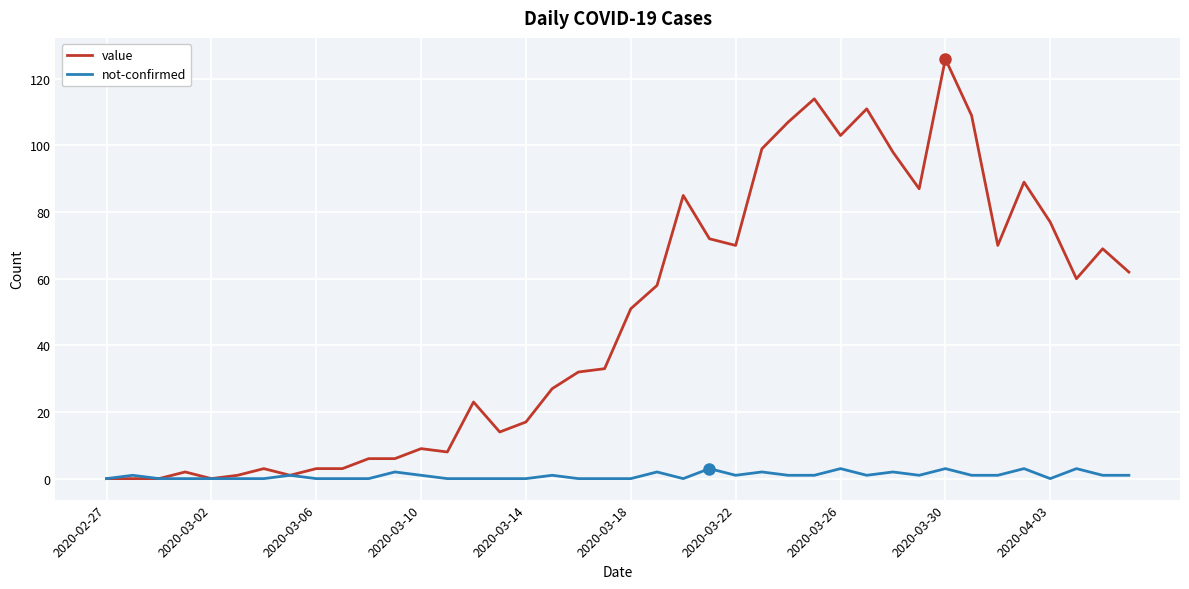

What is the maximum value for not-confirmed?

3